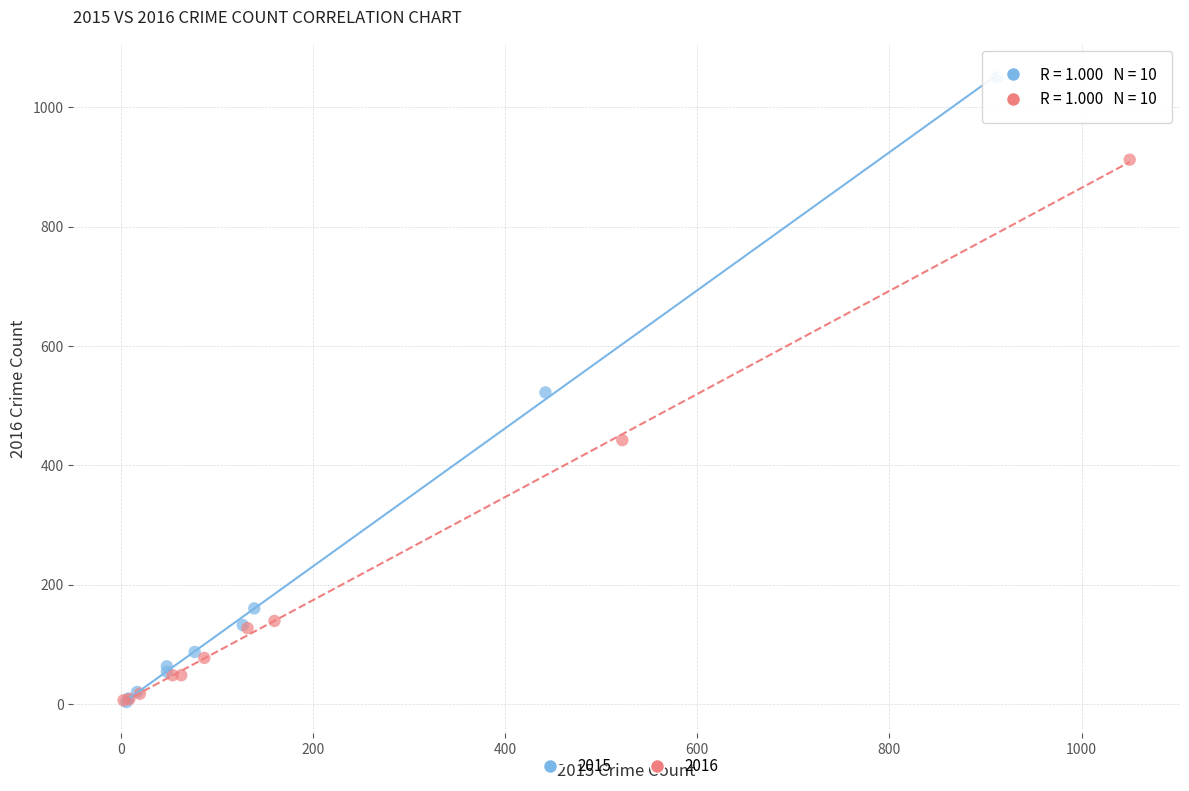

What are all the series names shown in the legend?

2015, 2016